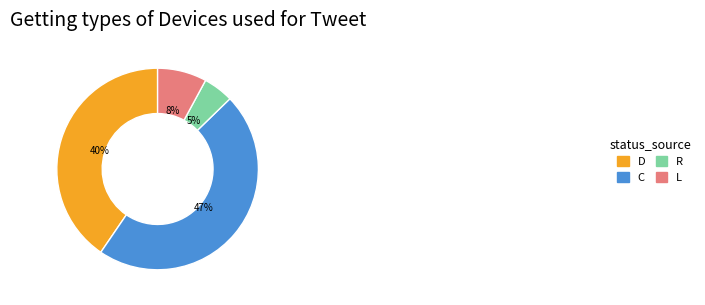

Count the number of slices in the pie.

4